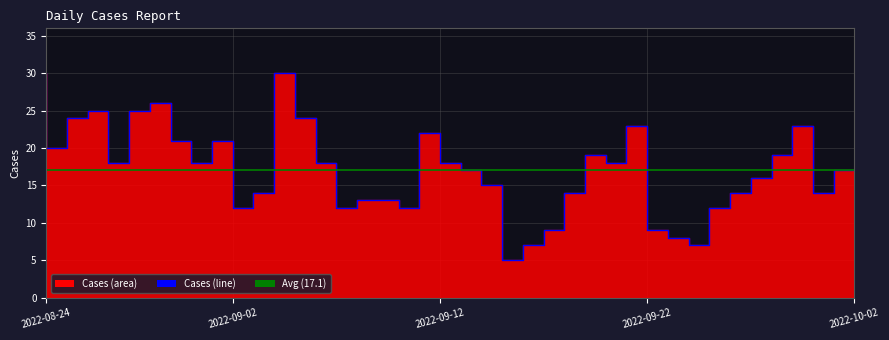

Rank the categories by value from lowest to highest.

2022-09-16, 2022-09-25, 2022-09-17, 2022-09-24, 2022-09-23, 2022-09-18, 2022-09-26, 2022-09-11, 2022-09-08, 2022-09-03, 2022-09-10, 2022-09-09, 2022-10-01, 2022-09-27, 2022-09-19, 2022-09-04, 2022-09-15, 2022-09-28, 2022-10-02, 2022-09-14, 2022-09-21, 2022-09-13, 2022-09-07, 2022-09-01, 2022-08-28, 2022-09-29, 2022-09-20, 2022-08-25, 2022-09-02, 2022-08-31, 2022-09-12, 2022-09-30, 2022-09-22, 2022-09-06, 2022-08-26, 2022-08-29, 2022-08-27, 2022-08-30, 2022-09-05, 2022-08-24